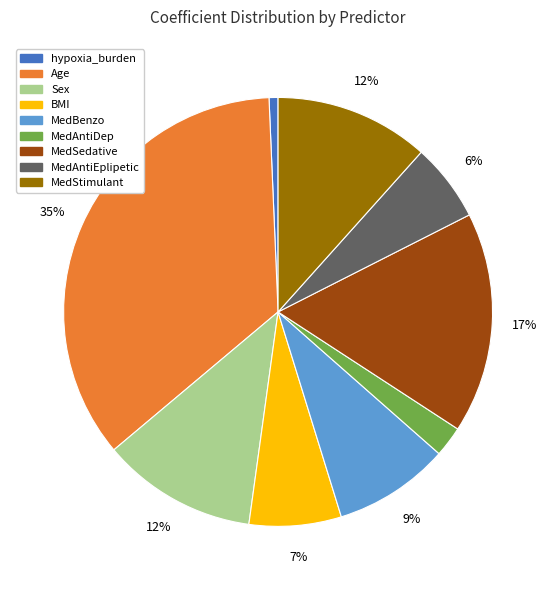

Is it true that MedSedative is 17% of the pie?

True